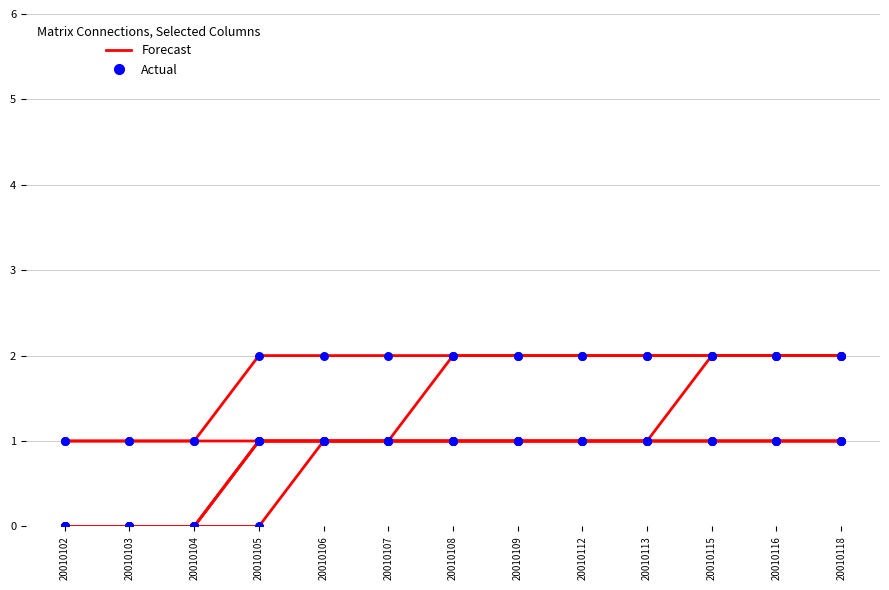

What is the ratio of the value at 20010113 to the value at 20010106?

1.0